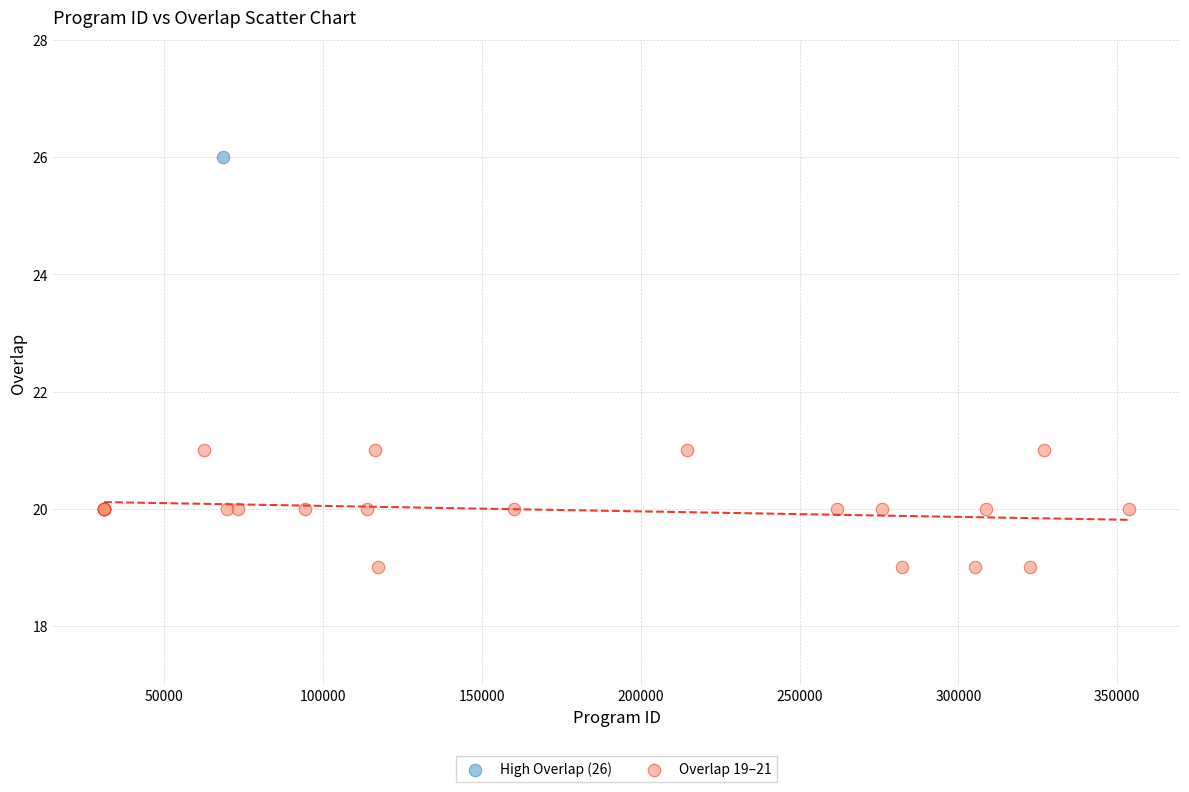

What are all the series names shown in the legend?

High Overlap (26), Overlap 19–21